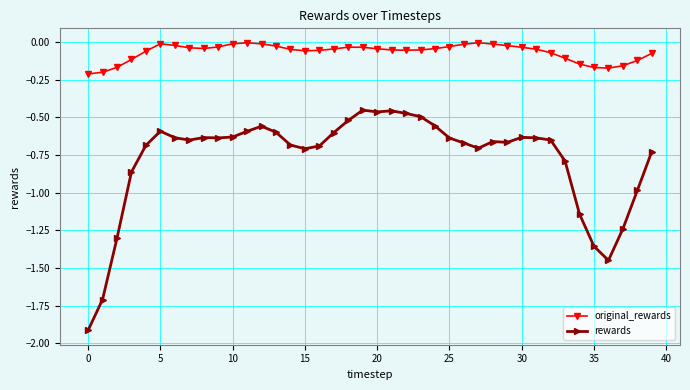

What is the average value of the rewards series?

-0.8